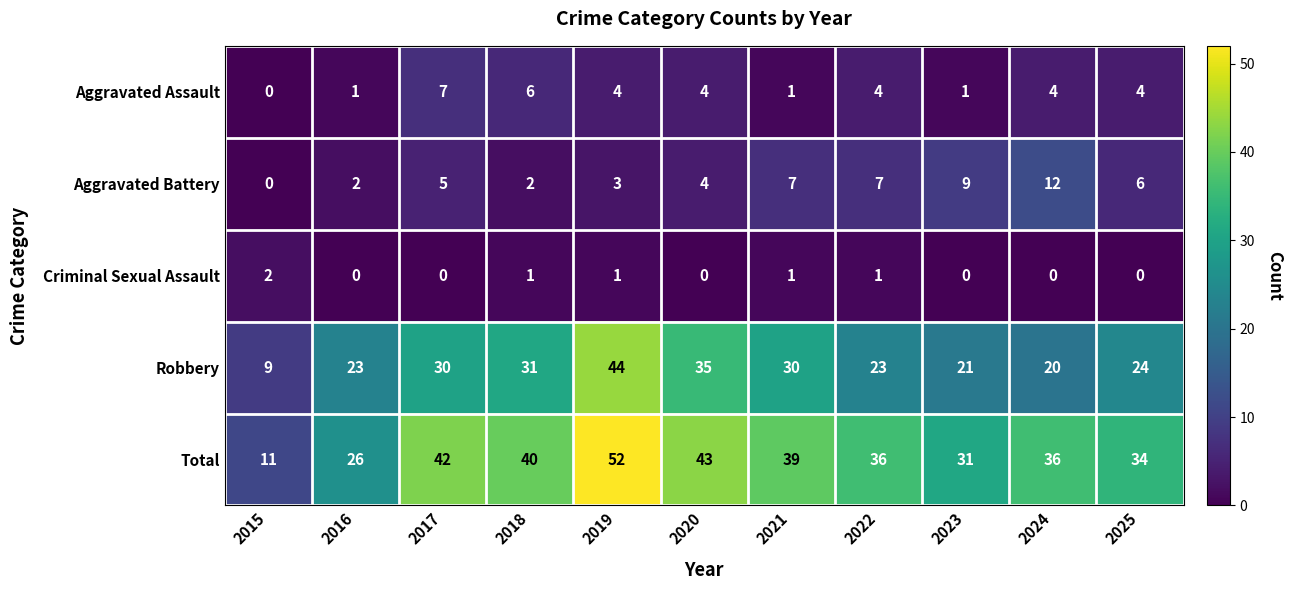

What is the highest value of the Aggravated Battery series?

12